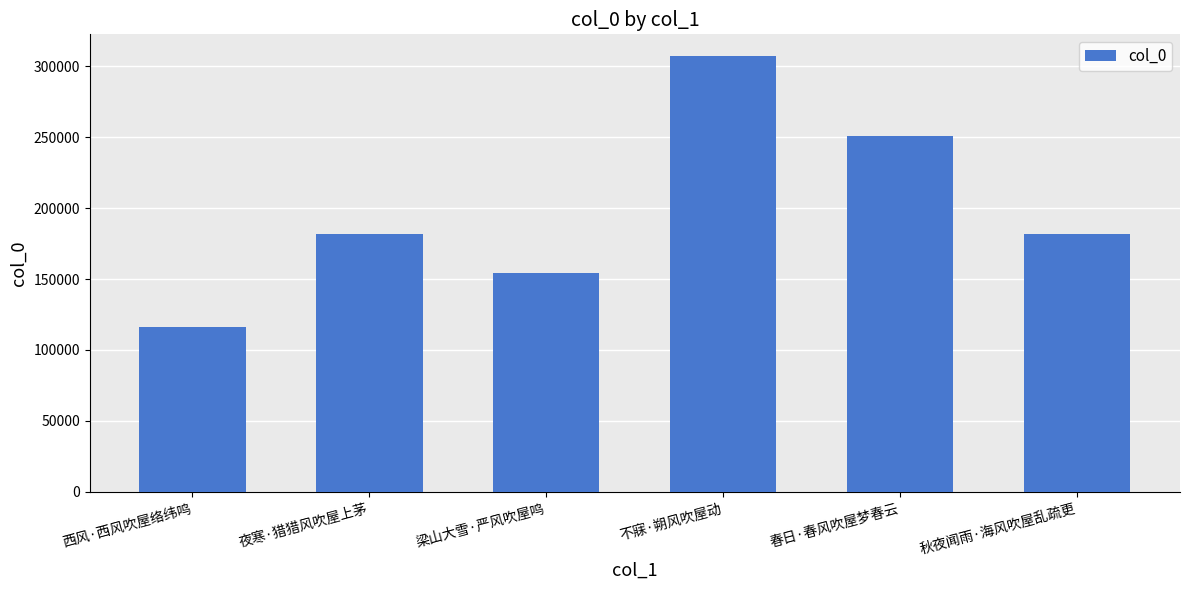

What is the difference between the values at 夜寒·猎猎风吹屋上茅 and 秋夜闻雨·海风吹屋乱疏更?

158